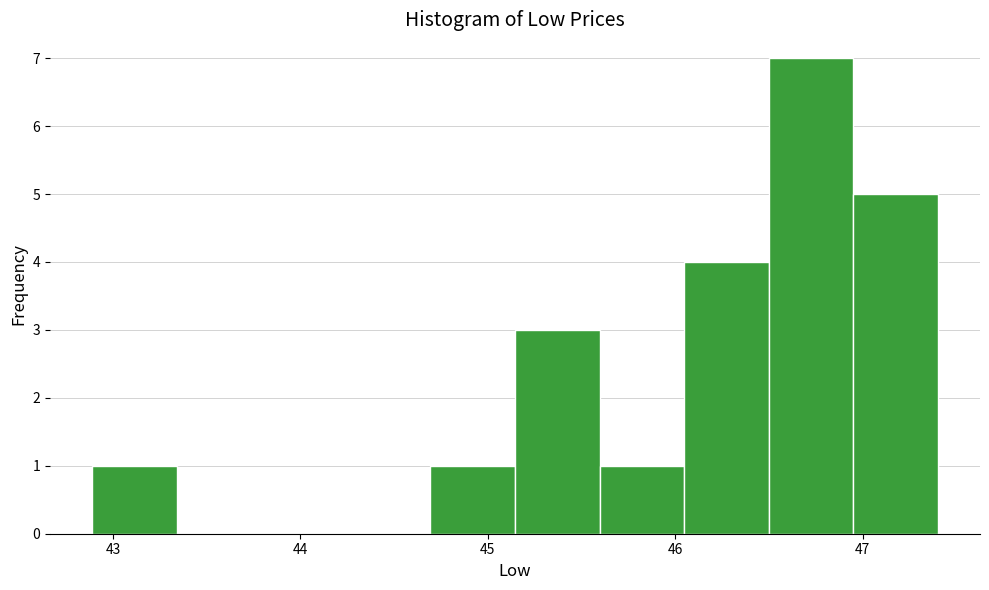

What is the height of the bar covering 46.5 to 46.9 on the x-axis? Neither the bar edges nor the heights are printed on the chart, so give them approximately, as read against the axes.

7